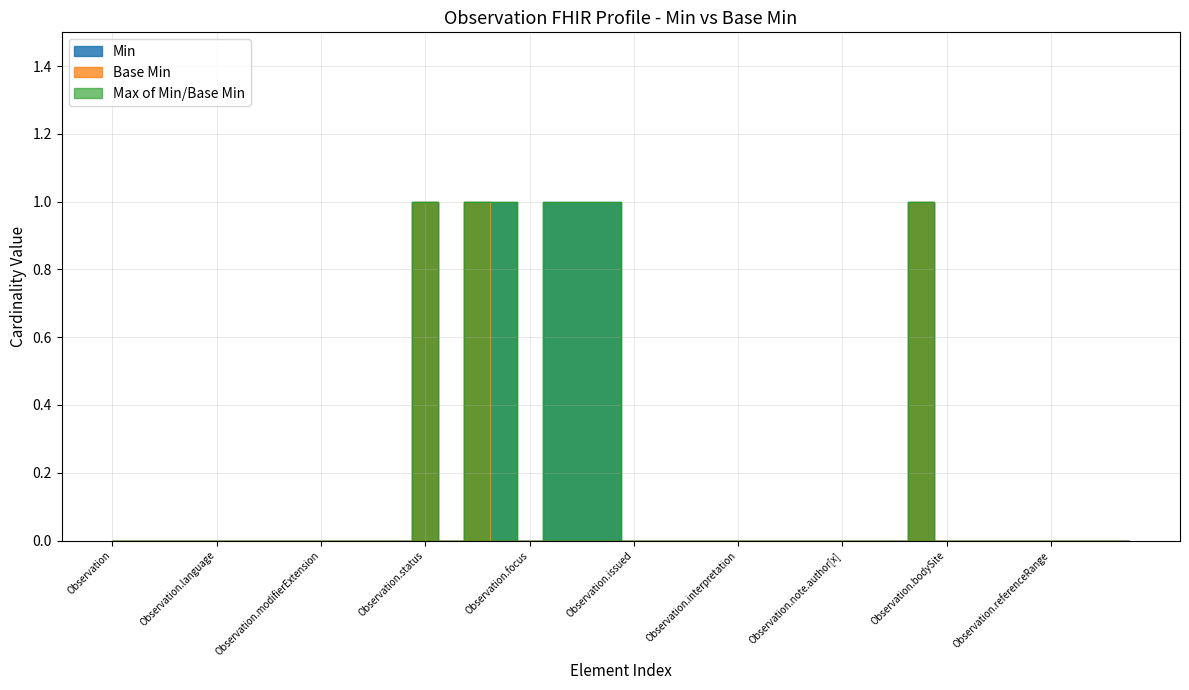

How many lines are shown in the chart?

3